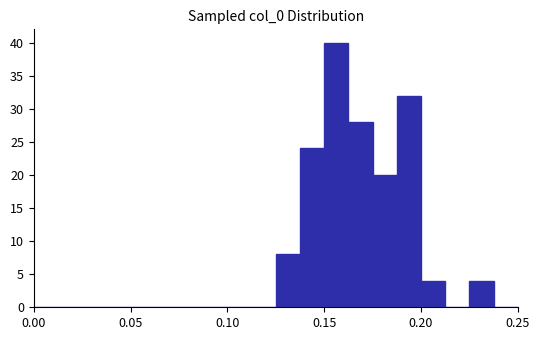

Read against the x-axis, roughly where is the centre of the tallest bar?

0.155